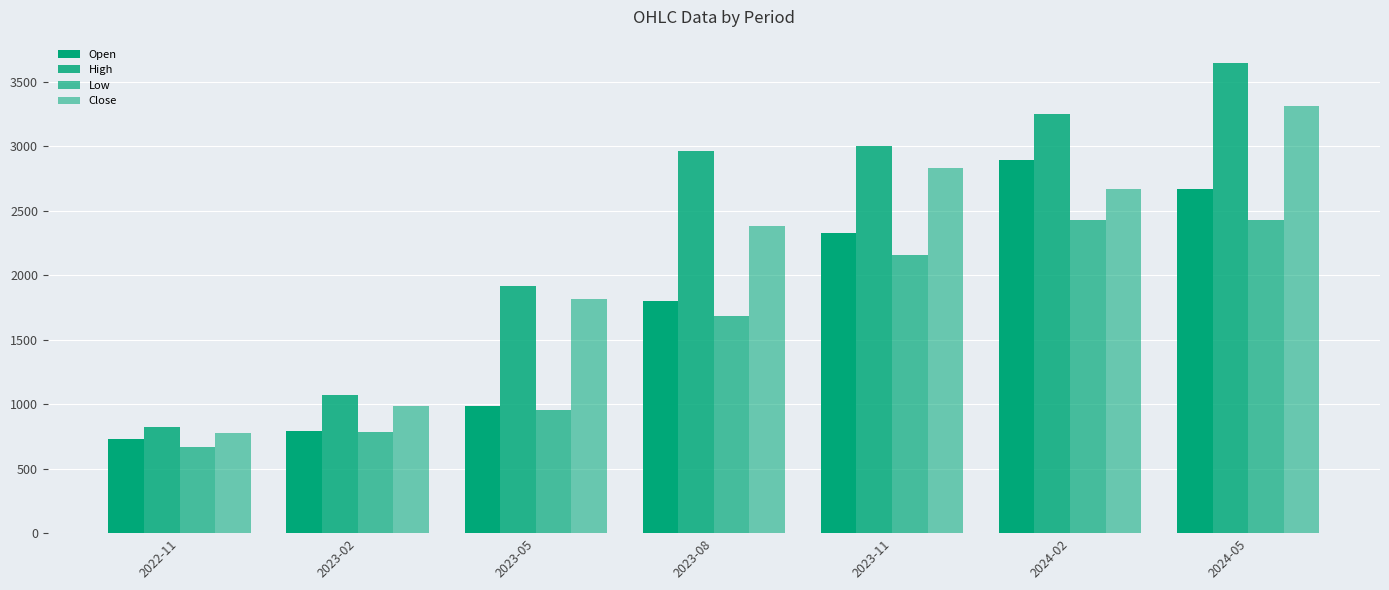

What is the sum of the Low values at 2023-08 and 2023-11?

3843.0